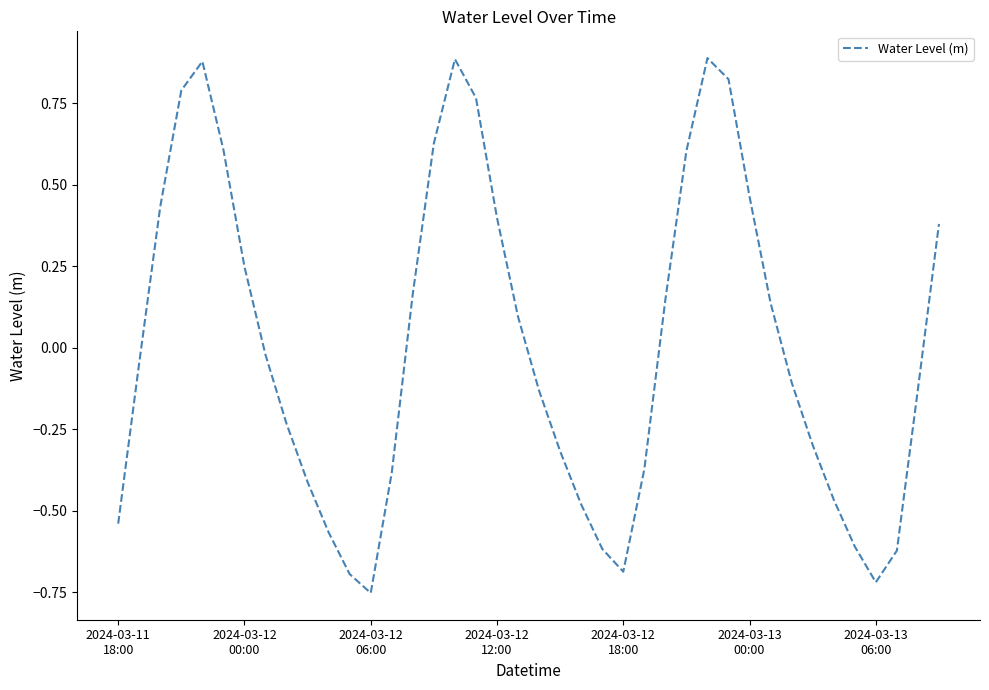

How many values are above zero?

18